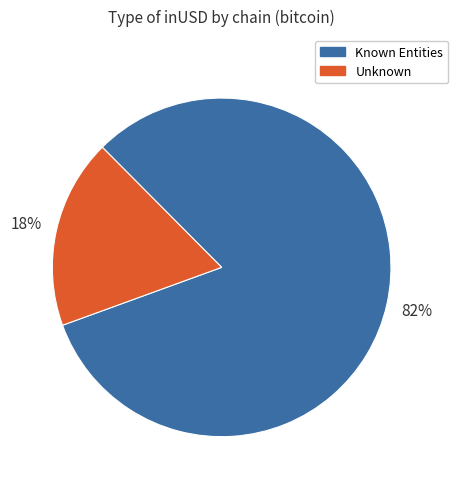

Which category has the biggest portion of the pie?

Known Entities